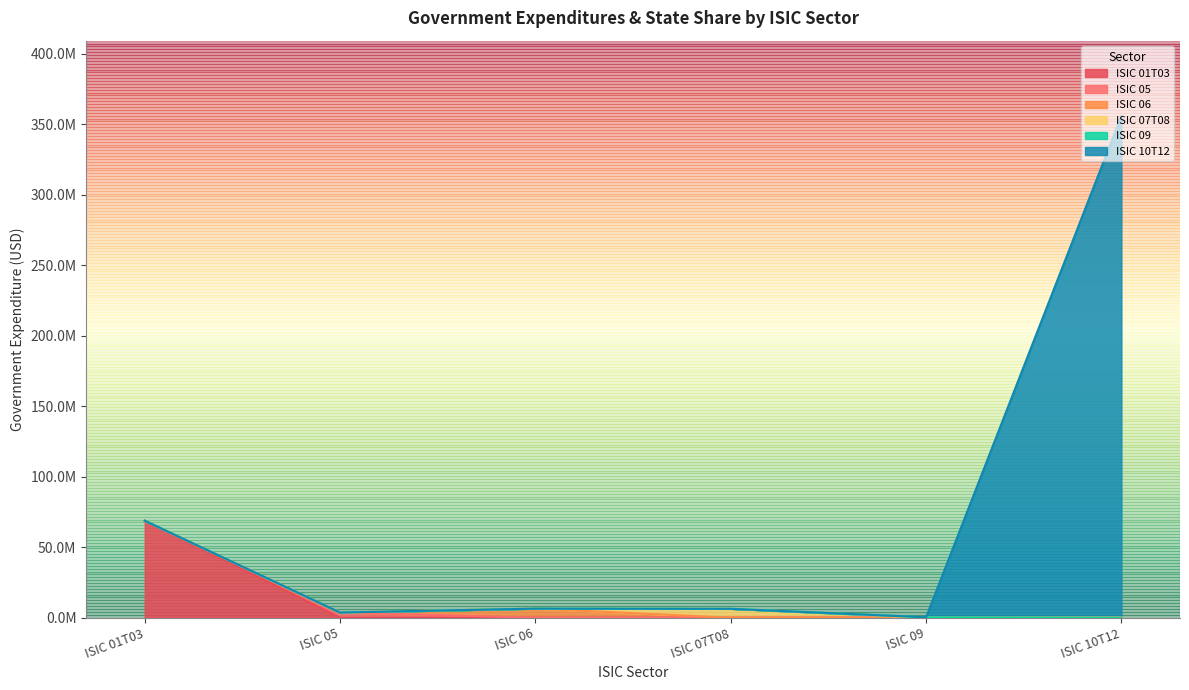

What is the sum of the values at ISIC 09 and ISIC 07T08?

6587034.7